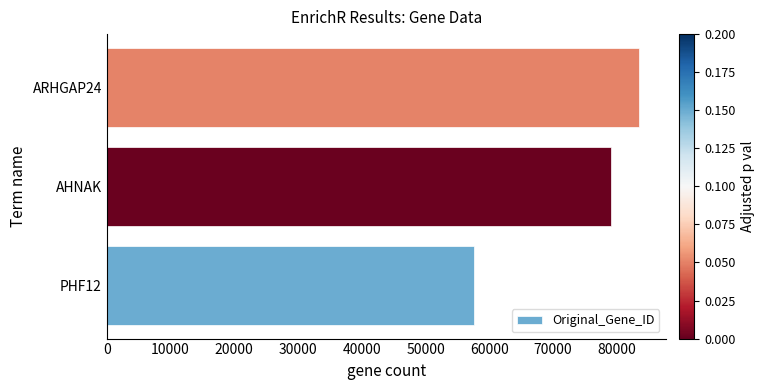

How many data points are less than 79026?

1